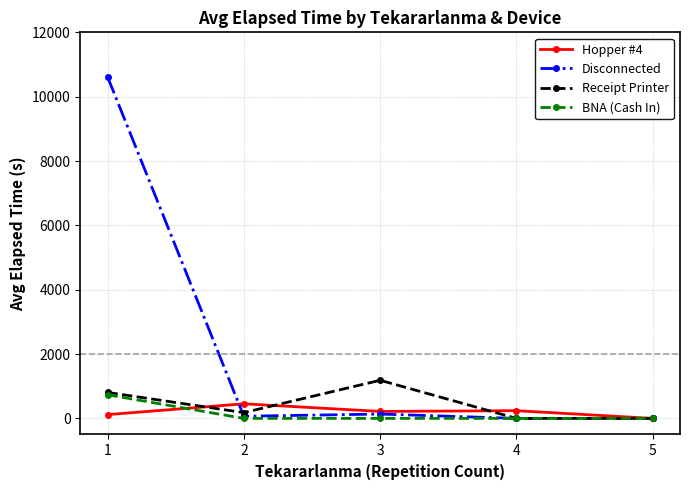

How many series are shown in this chart?

4